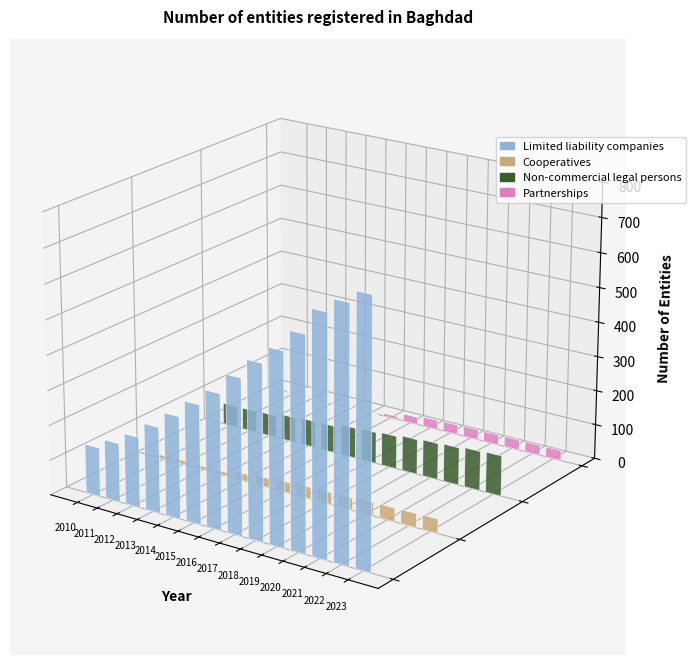

What are all the series names shown in the legend?

Limited liability companies, Cooperatives, Non-commercial legal persons, Partnerships